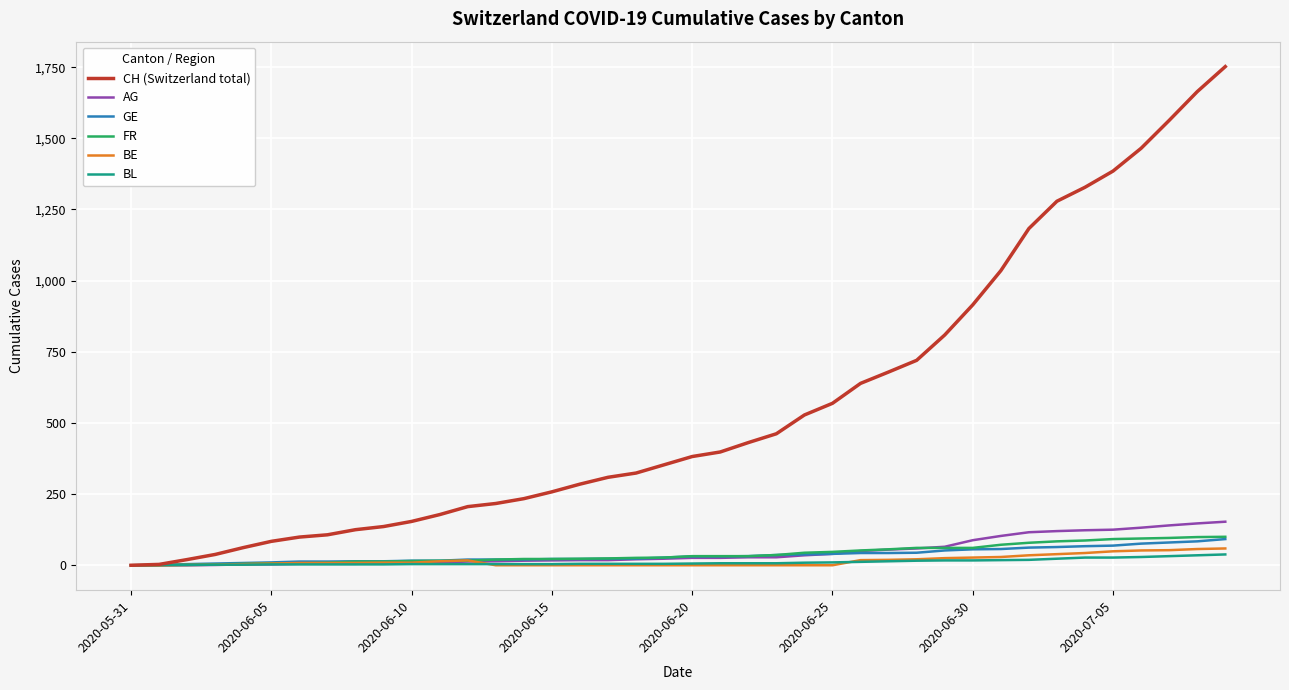

After their last crossing, which series has the higher values: BL or AG?

AG